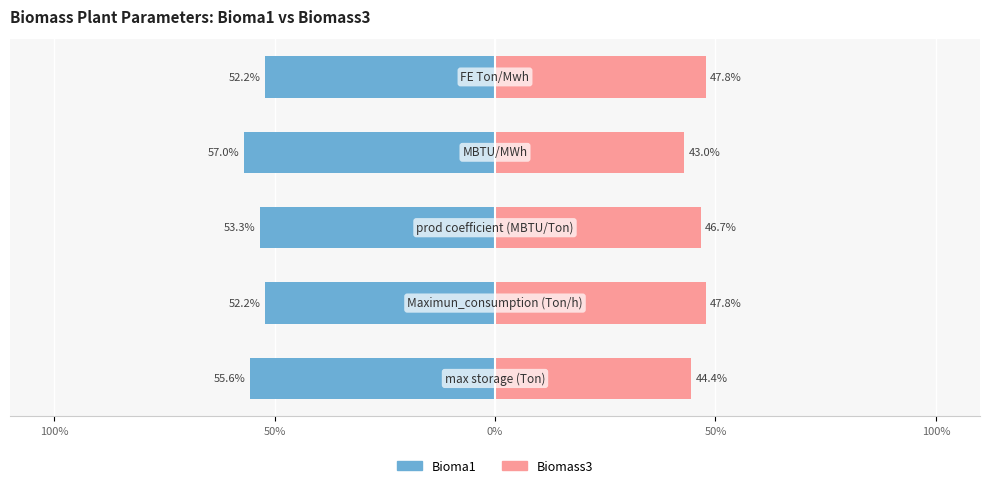

Which series has the widest spread of values?

Bioma1